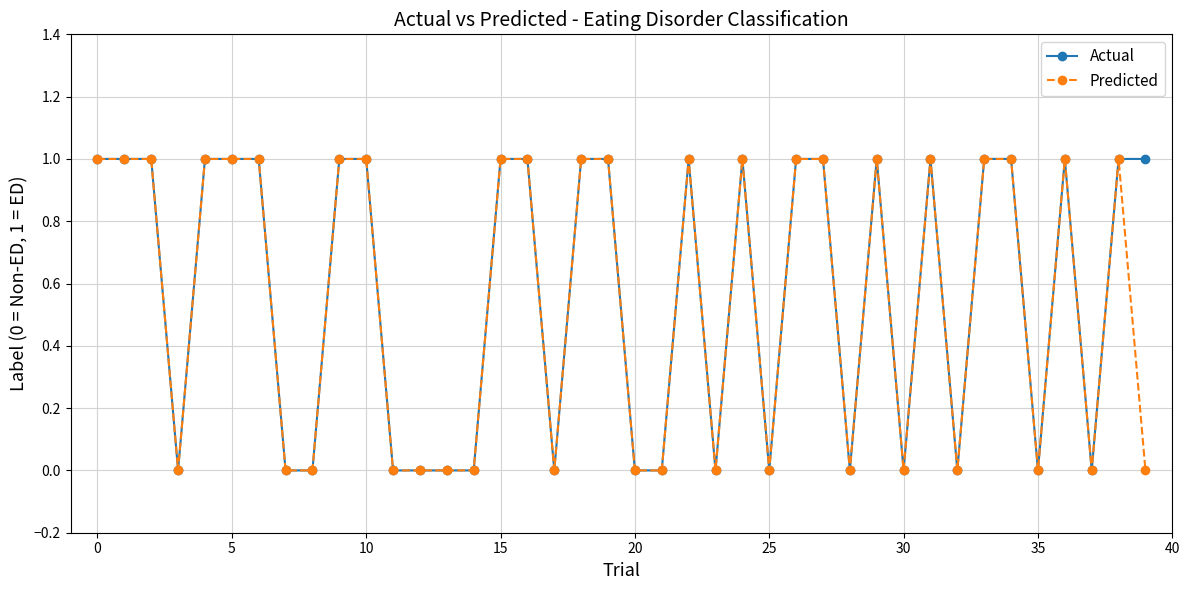

What is the value of the Actual point at the 5th from the left?

1